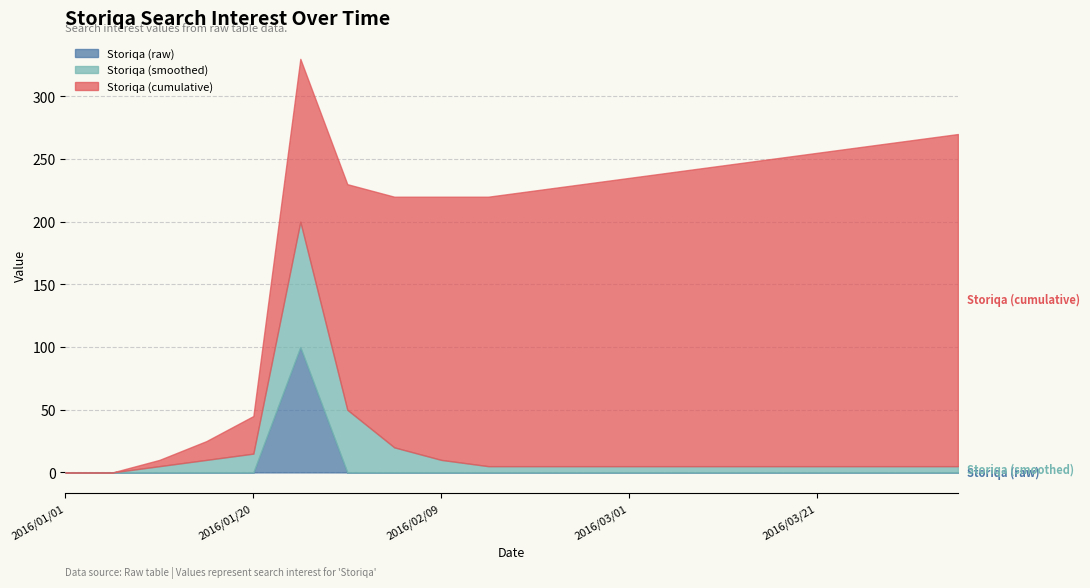

What is the maximum value for Storiqa (raw)?

100